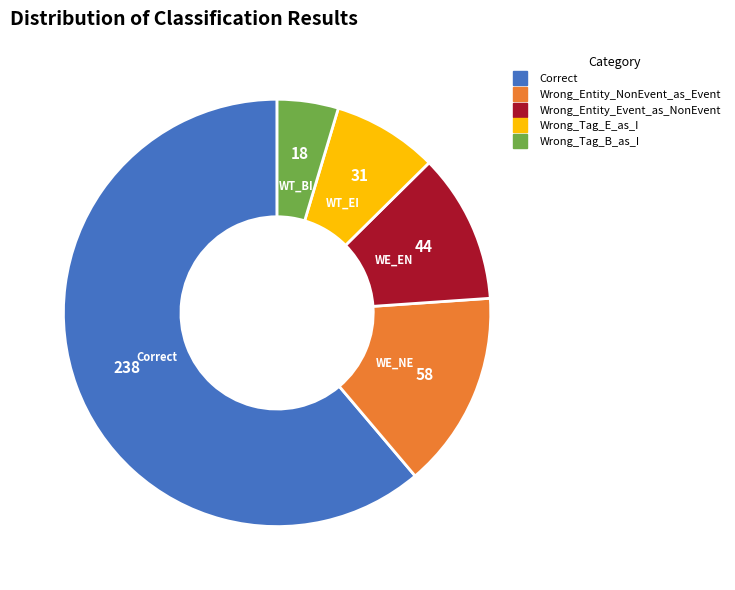

Do Correct and Wrong_Entity_NonEvent_as_Event together represent more than half of the pie?

Yes